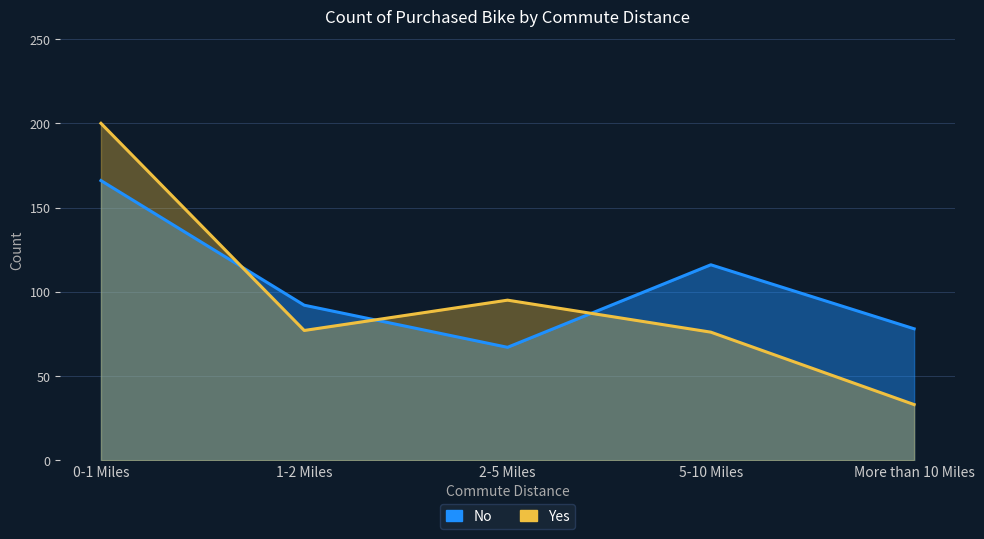

What is the spread (max minus min) of values at 0-1 Miles?

34